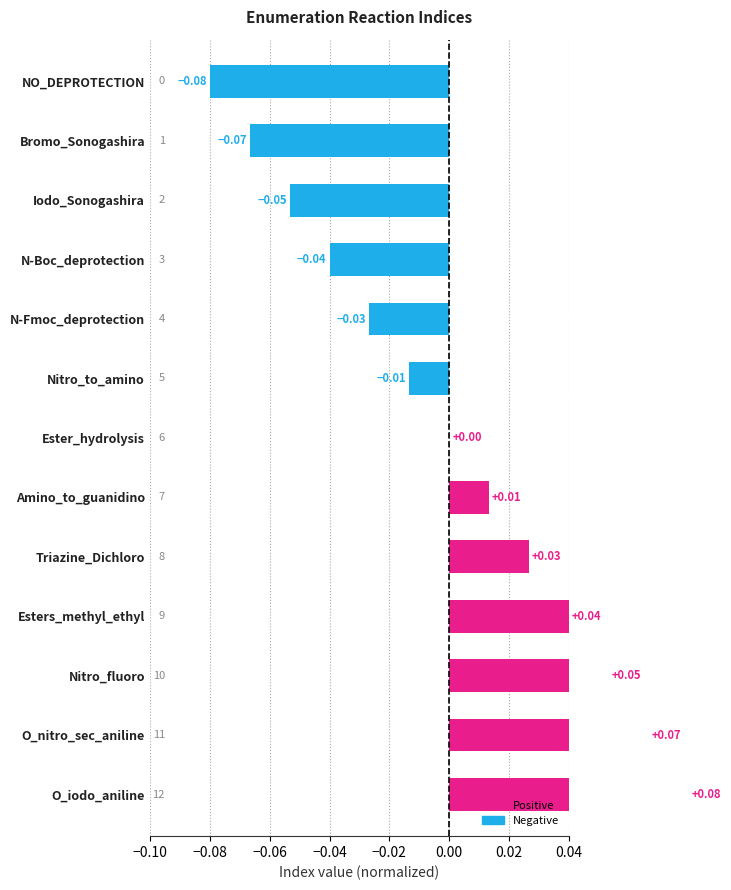

What is the greatest value displayed?

0.1